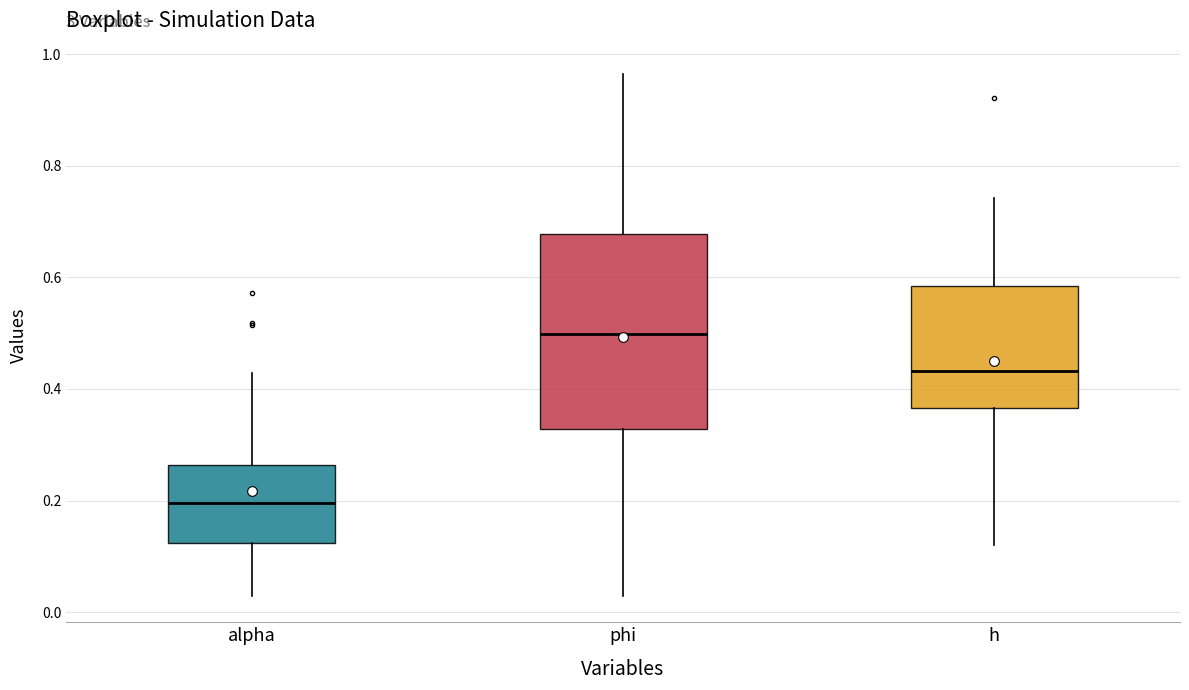

Reading left to right, read every box against the y-axis: the position of its median line, the range the box covers, and the ends of its whiskers. The values are not printed on the chart, so give them approximately, as read against the axis.

alpha: median 0.20, box 0.12 to 0.26, whiskers 0.02 to 0.42
phi: median 0.50, box 0.32 to 0.68, whiskers 0.02 to 0.96
h: median 0.44, box 0.36 to 0.58, whiskers 0.12 to 0.74